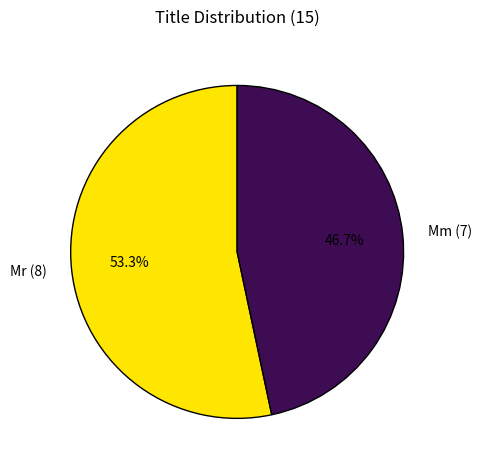

Rank the categories by value from lowest to highest.

Mm, Mr